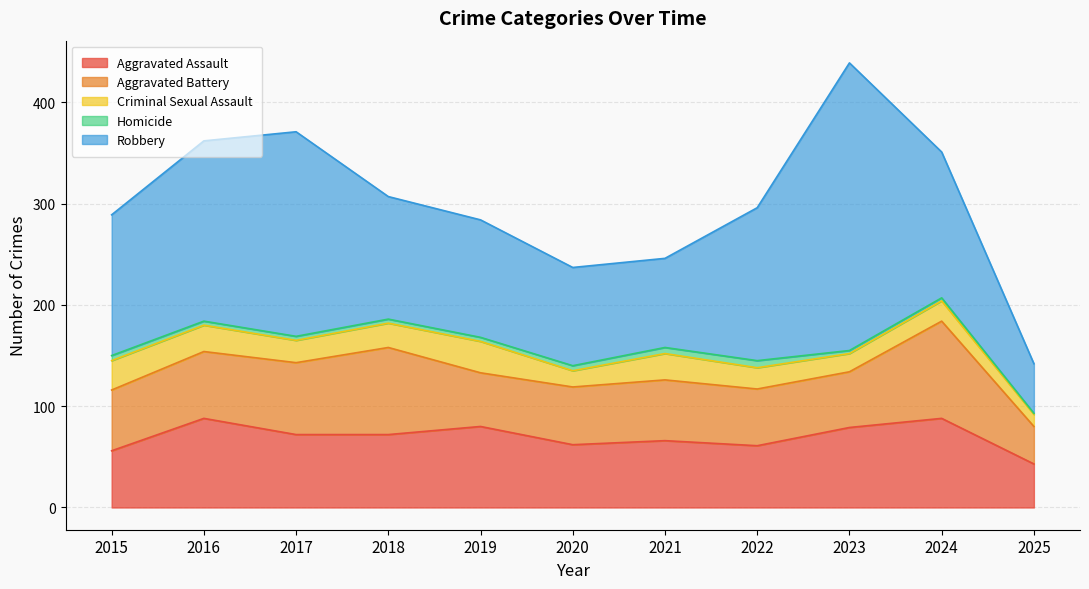

How many values in the Aggravated Assault series exceed 72?

4